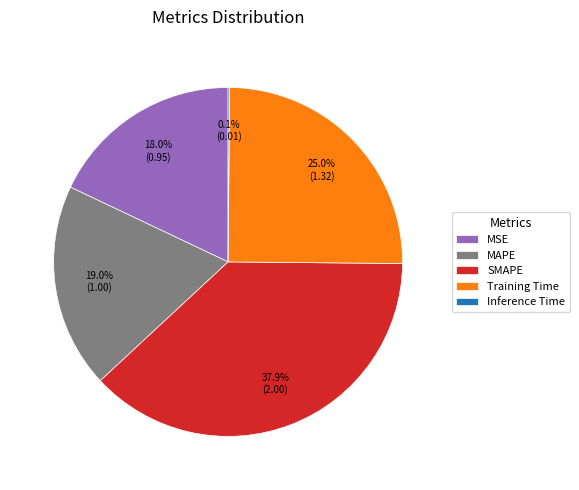

Is there a majority slice in this chart?

No